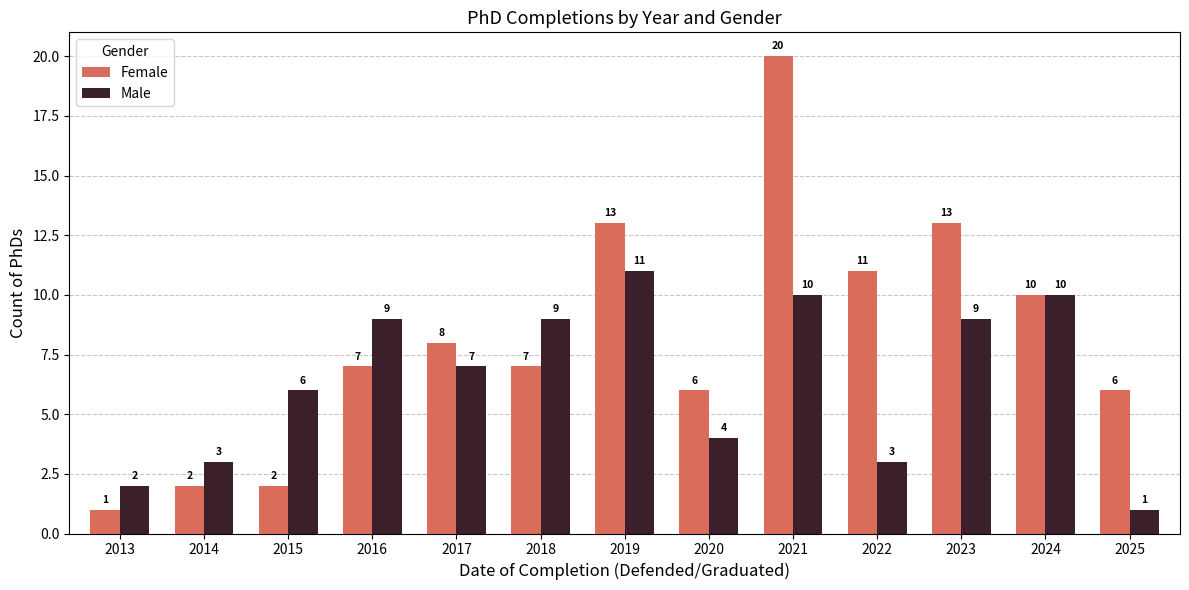

The value of Male at 2023 is 13. True or false?

False